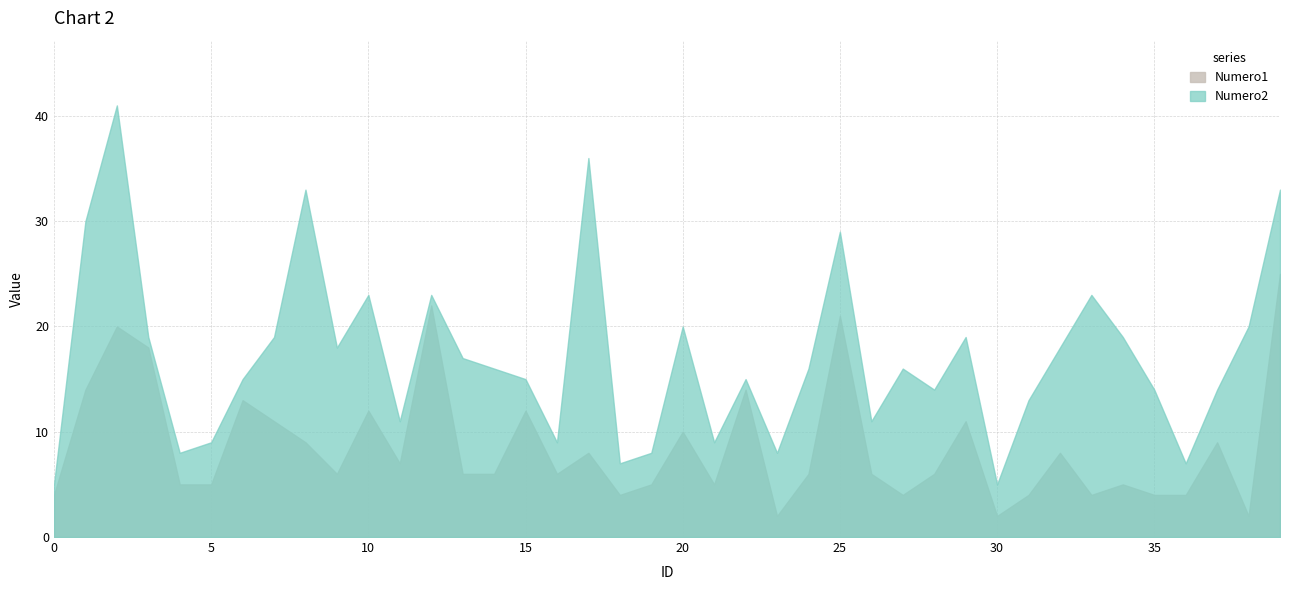

What is the difference between the highest and lowest values at 7?

8